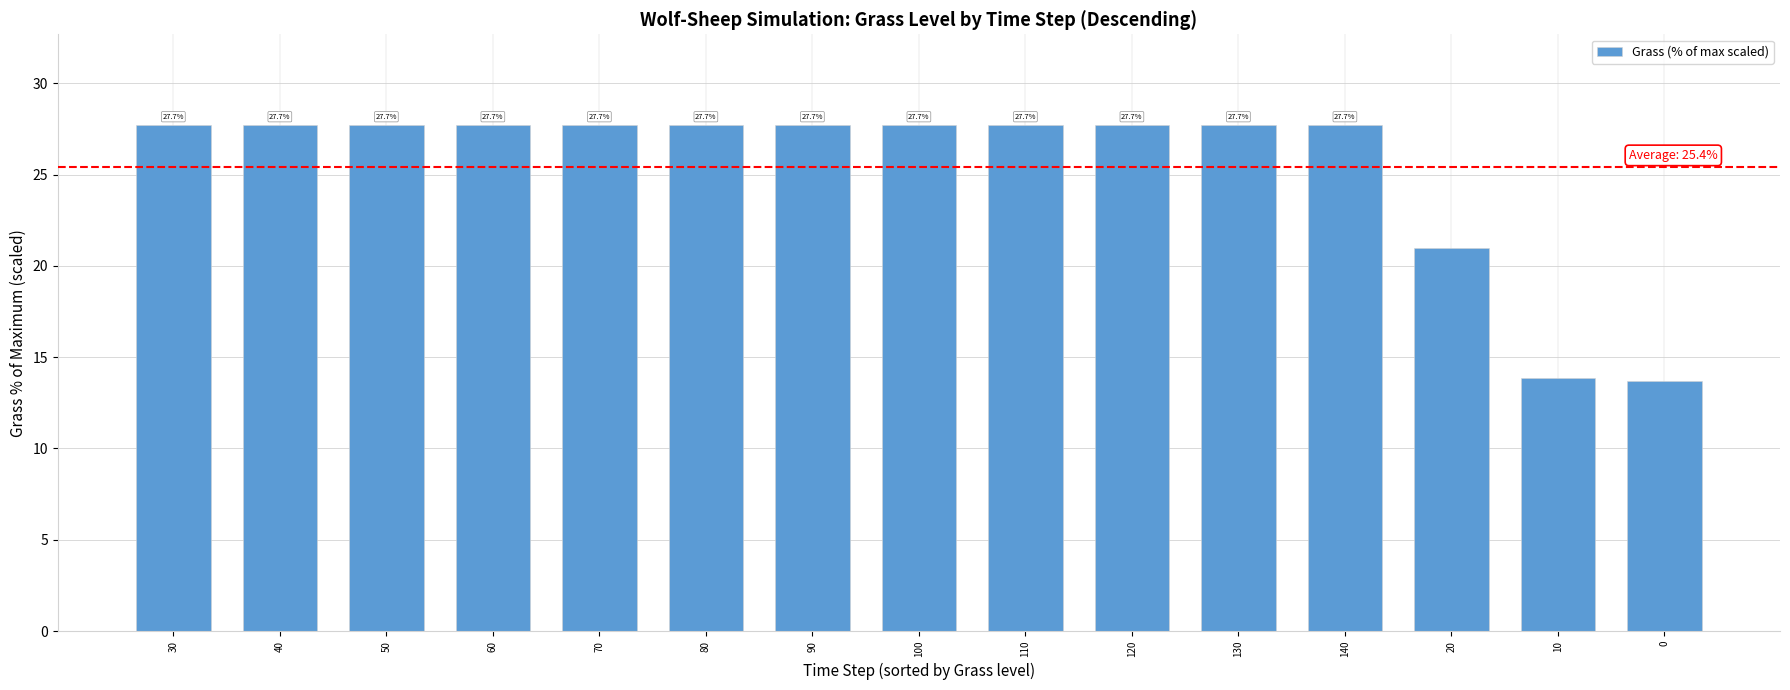

What is the maximum value shown in the chart?

27.7